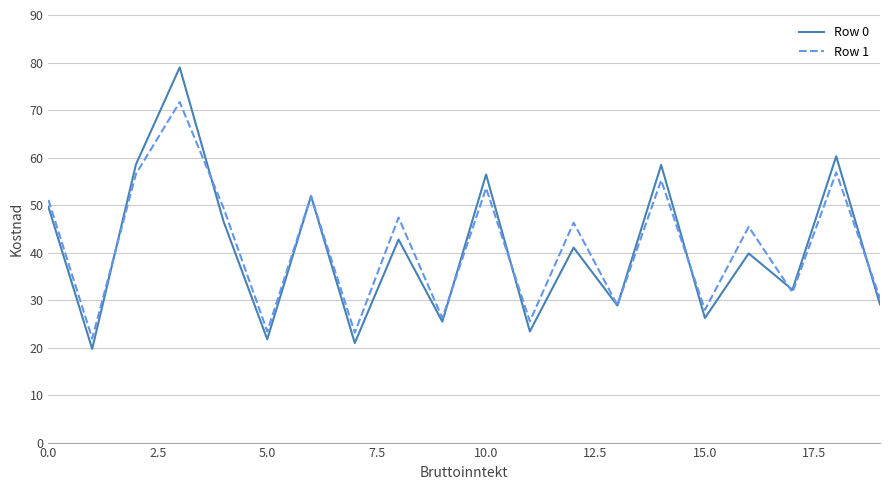

List the series in order of their peak value, lowest first.

Row 1, Row 0